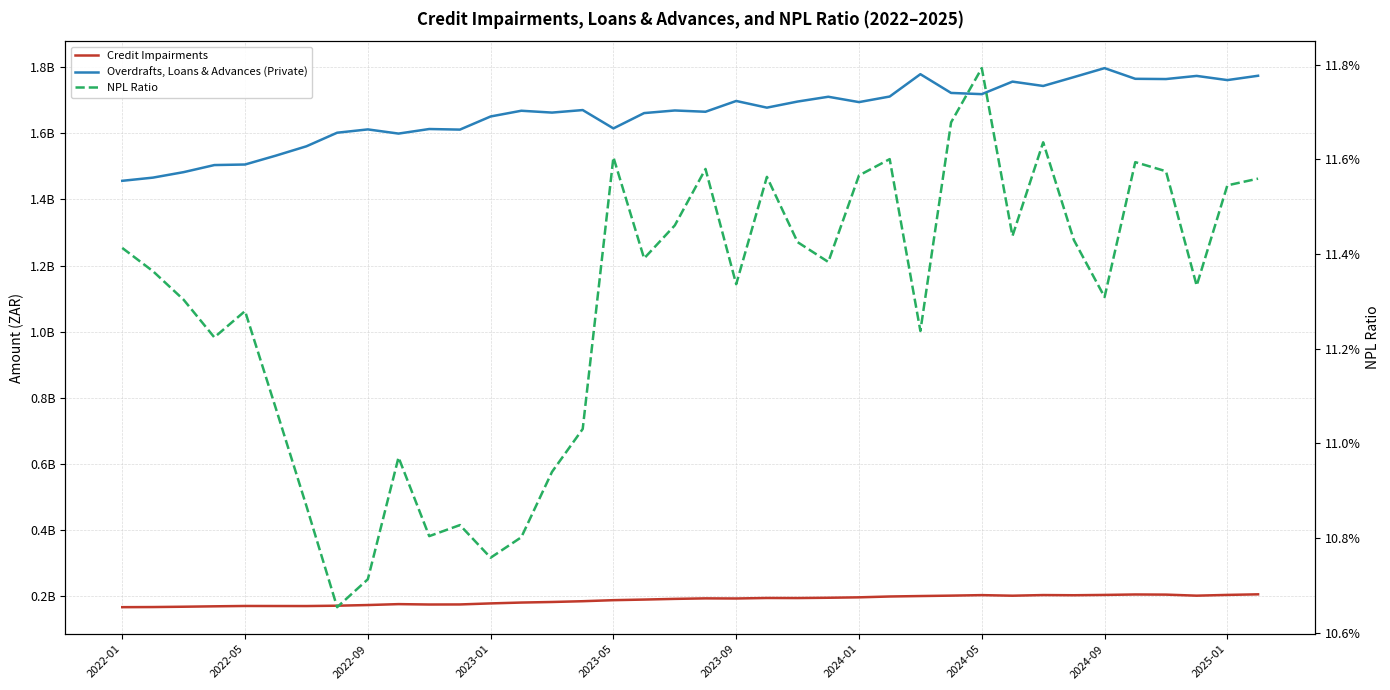

The value of NPL Ratio at 19 is 0.1. True or false?

True